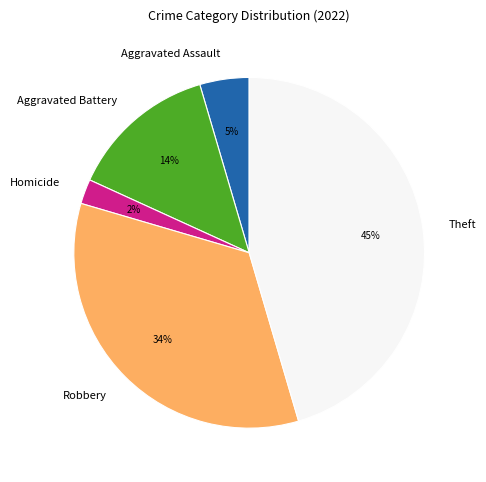

True or false: Aggravated Assault accounts for 10% of the total.

False